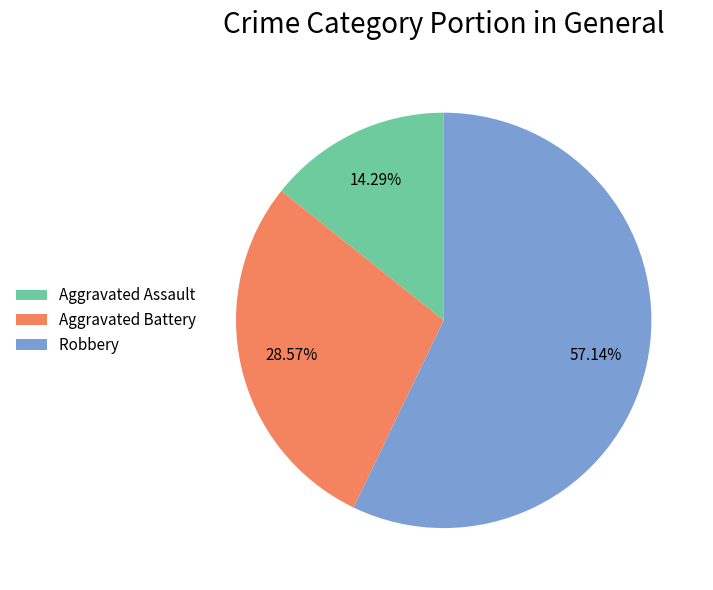

The Aggravated Assault slice represents 14% of the pie. True or false?

True